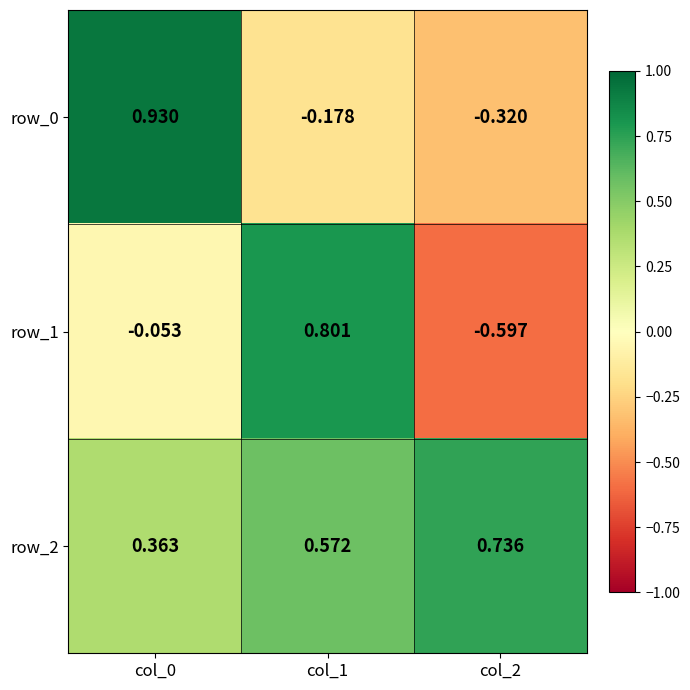

Is the value of row_0 at col_1 greater than the value of row_2 at col_0?

No